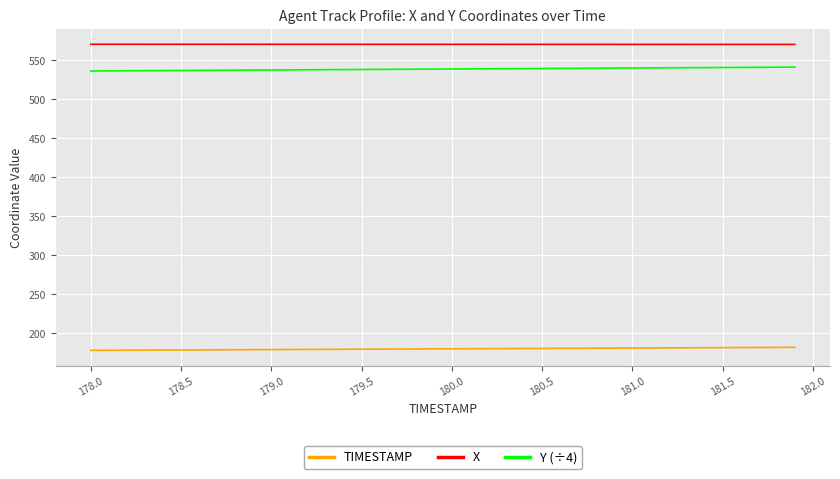

Which series has the largest total across all categories?

X